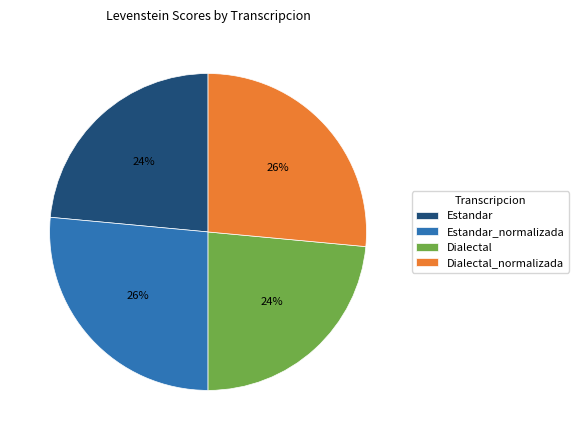

Count the number of slices in the pie.

4